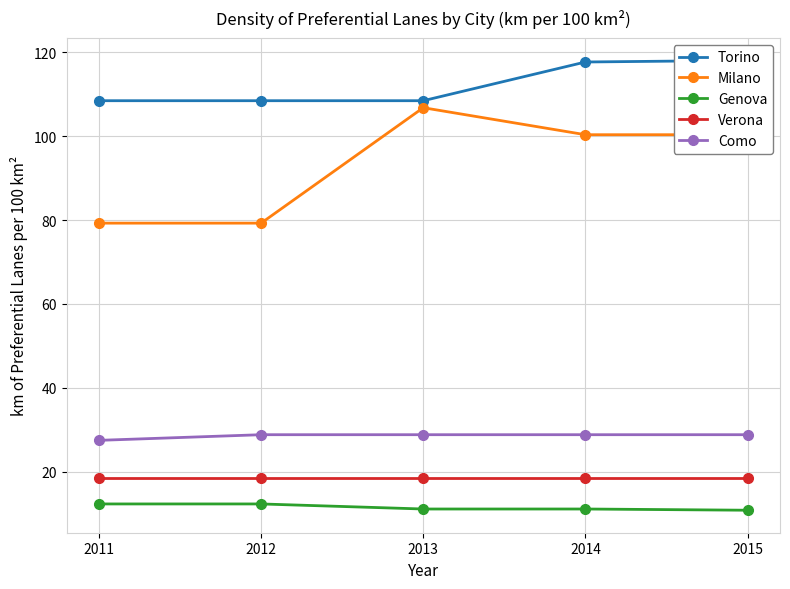

What value does the Verona series have at 2013?

18.4